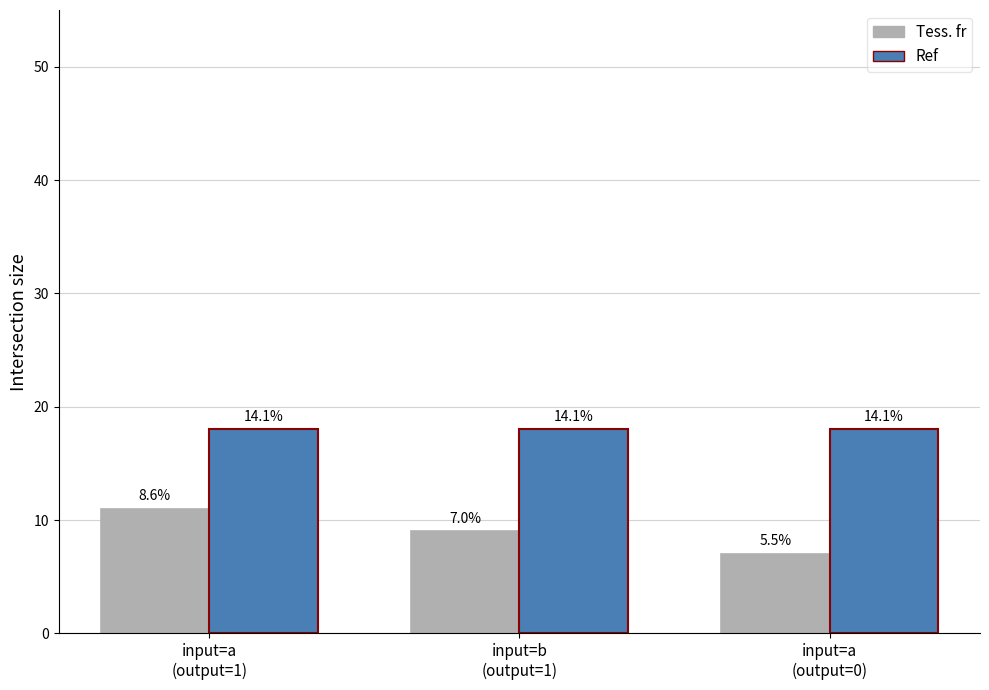

What is the approximate value of Ref at input=a
(output=1)?

18